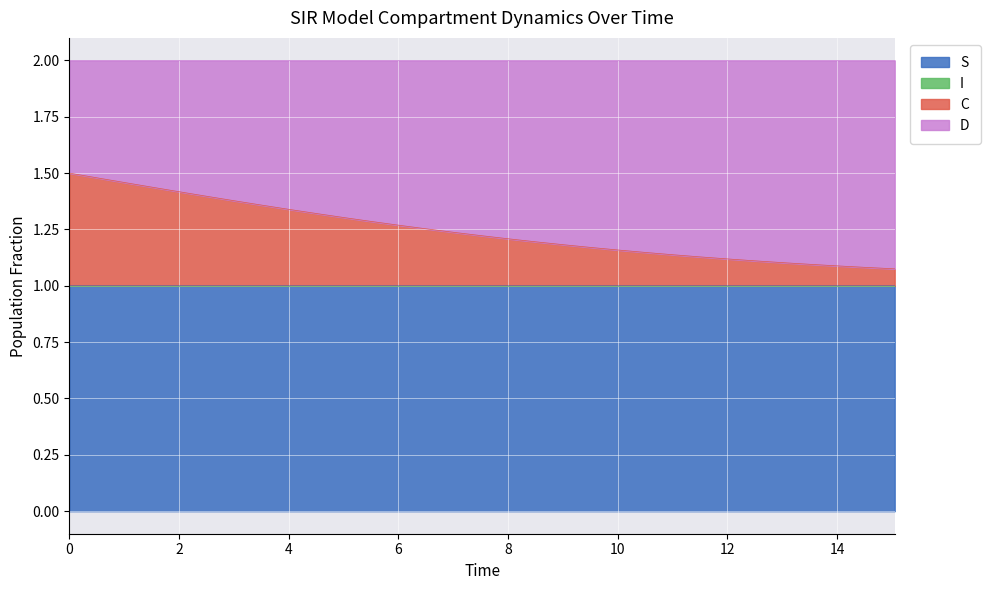

Does the chart display data point markers on the line(s)?

No